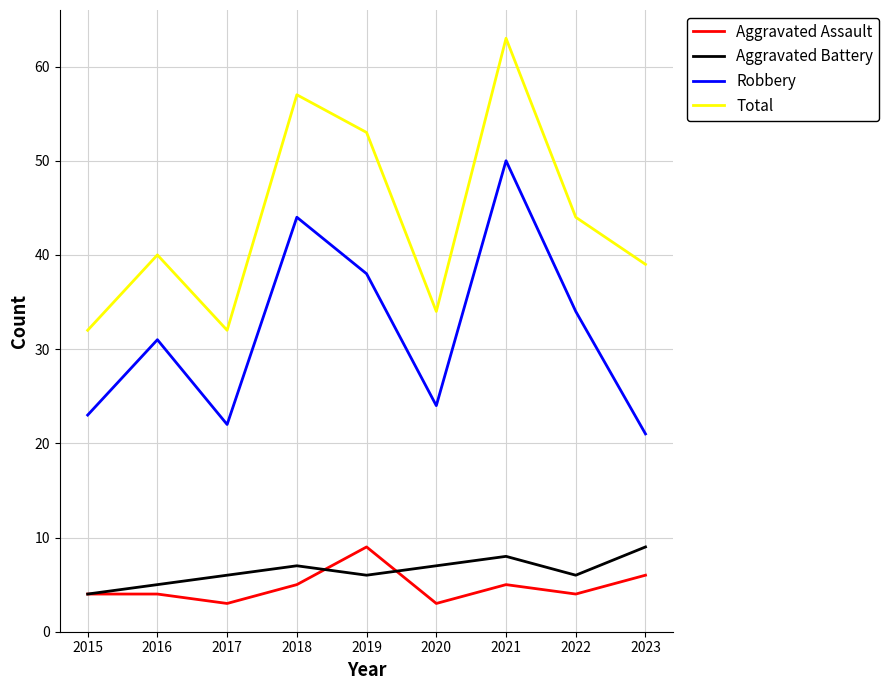

Is the value of Robbery at 2022 greater than the value of Aggravated Battery at 2016?

Yes